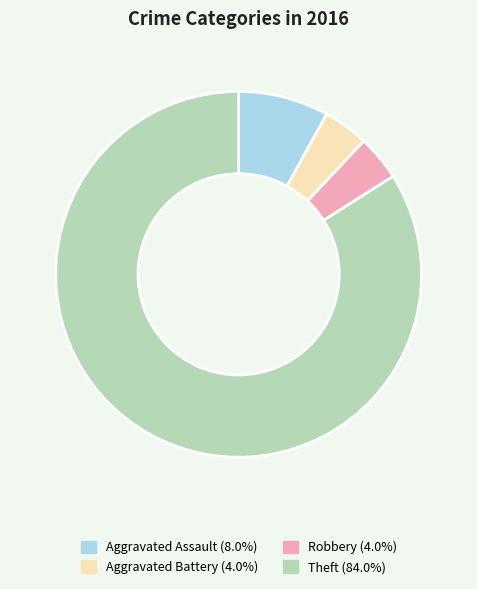

Does any single category account for the majority?

Yes